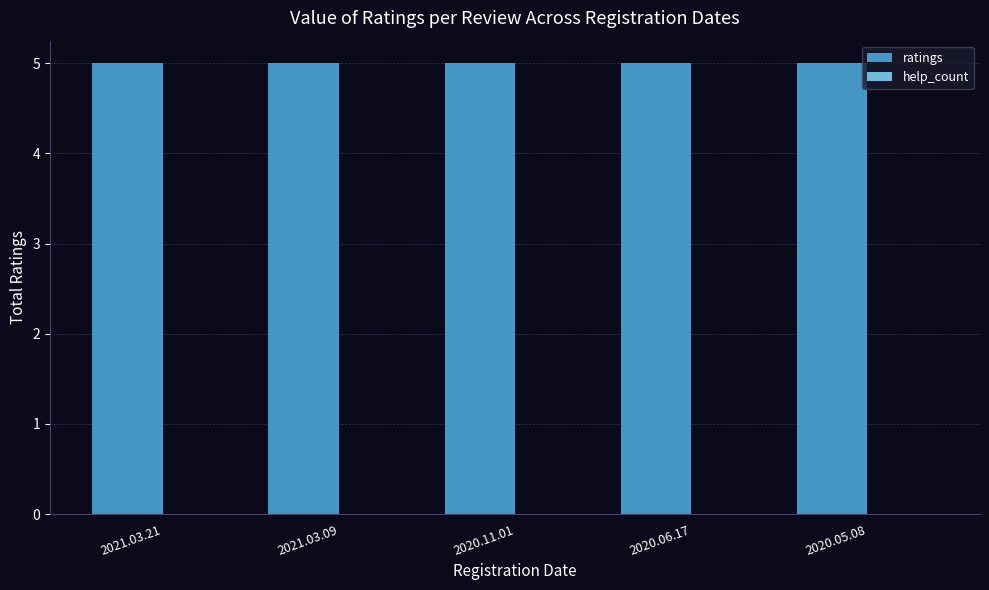

Are the bars horizontal?

No